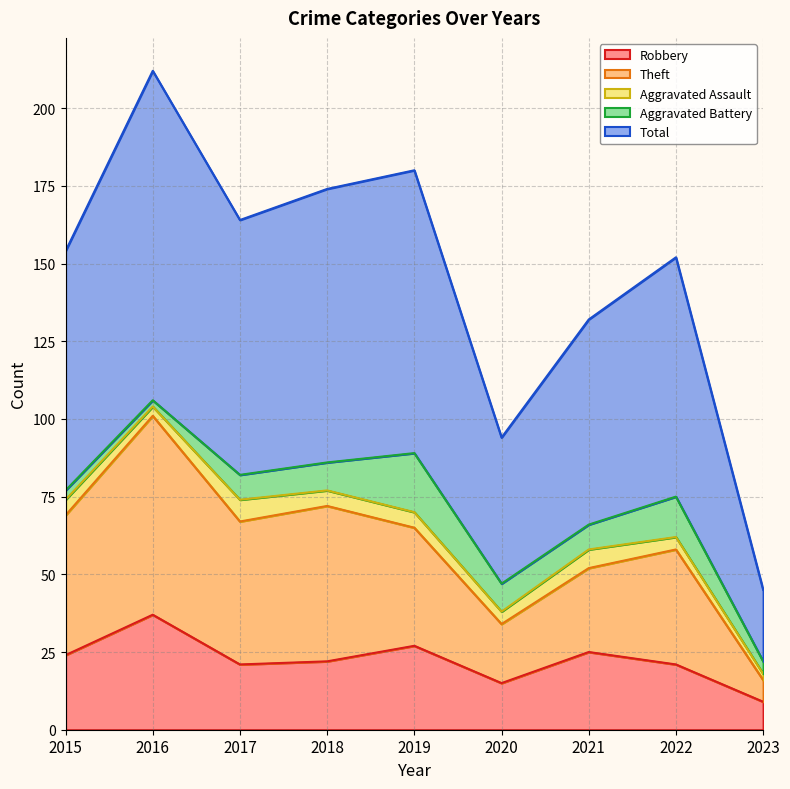

What is the smallest value displayed?

9